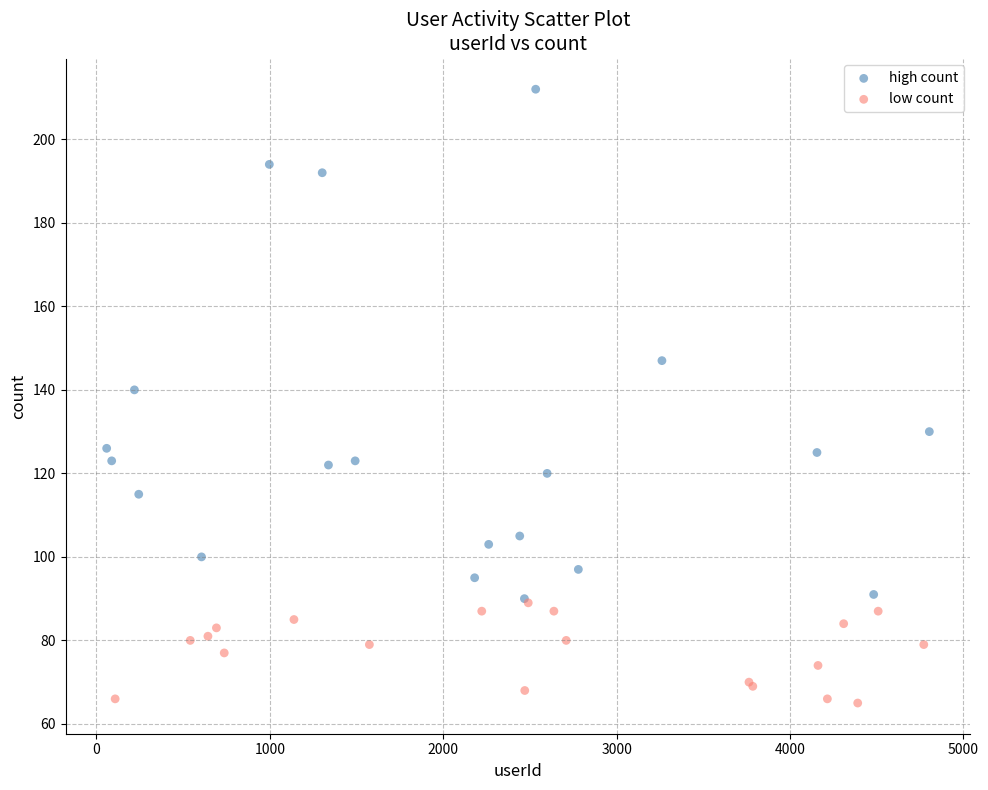

Which series reaches the maximum Y coordinate?

high count